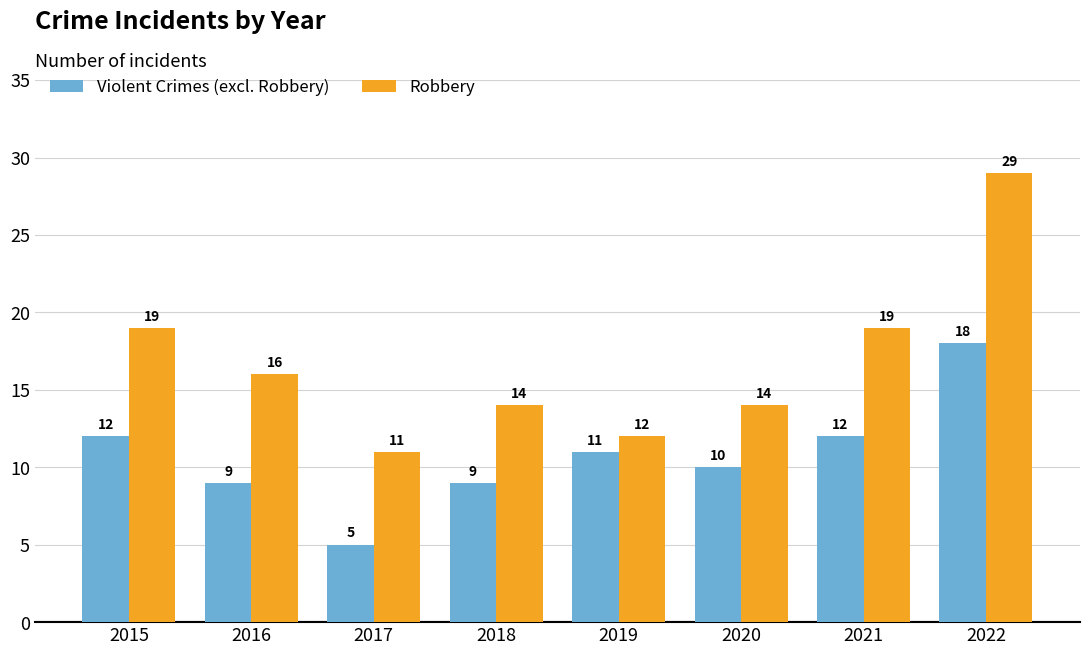

What is the minimum value for Violent Crimes (excl. Robbery)?

5